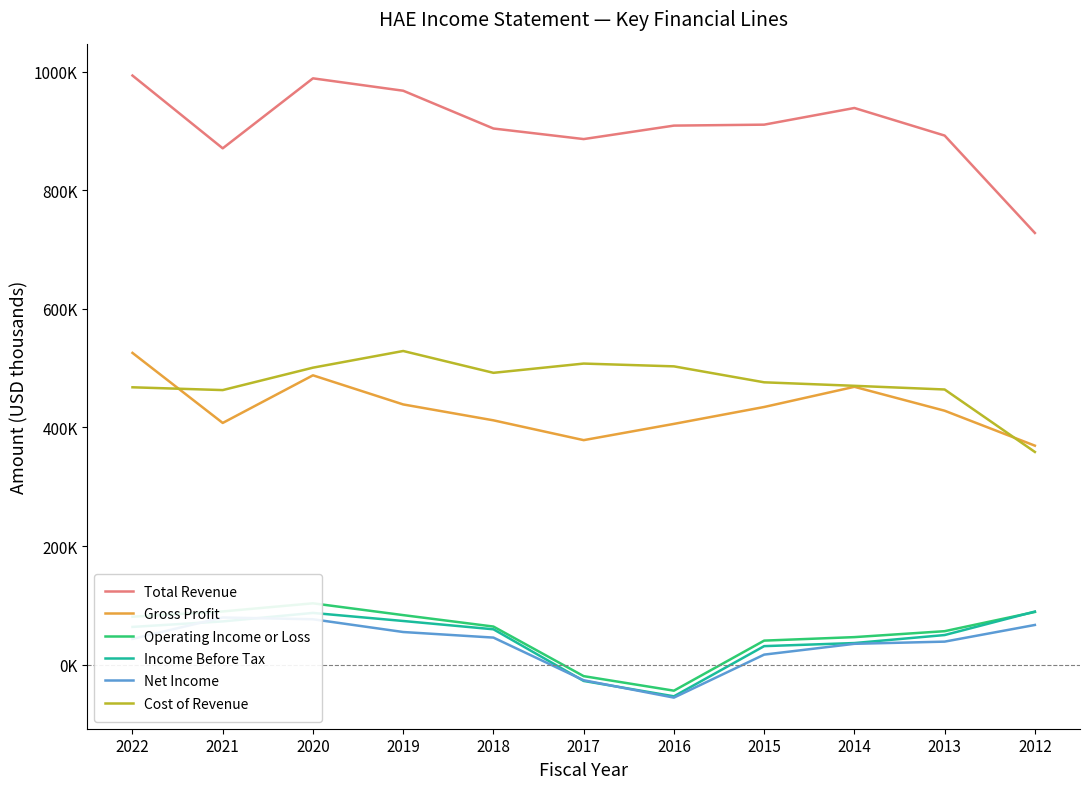

Does the chart display data point markers on the line(s)?

No